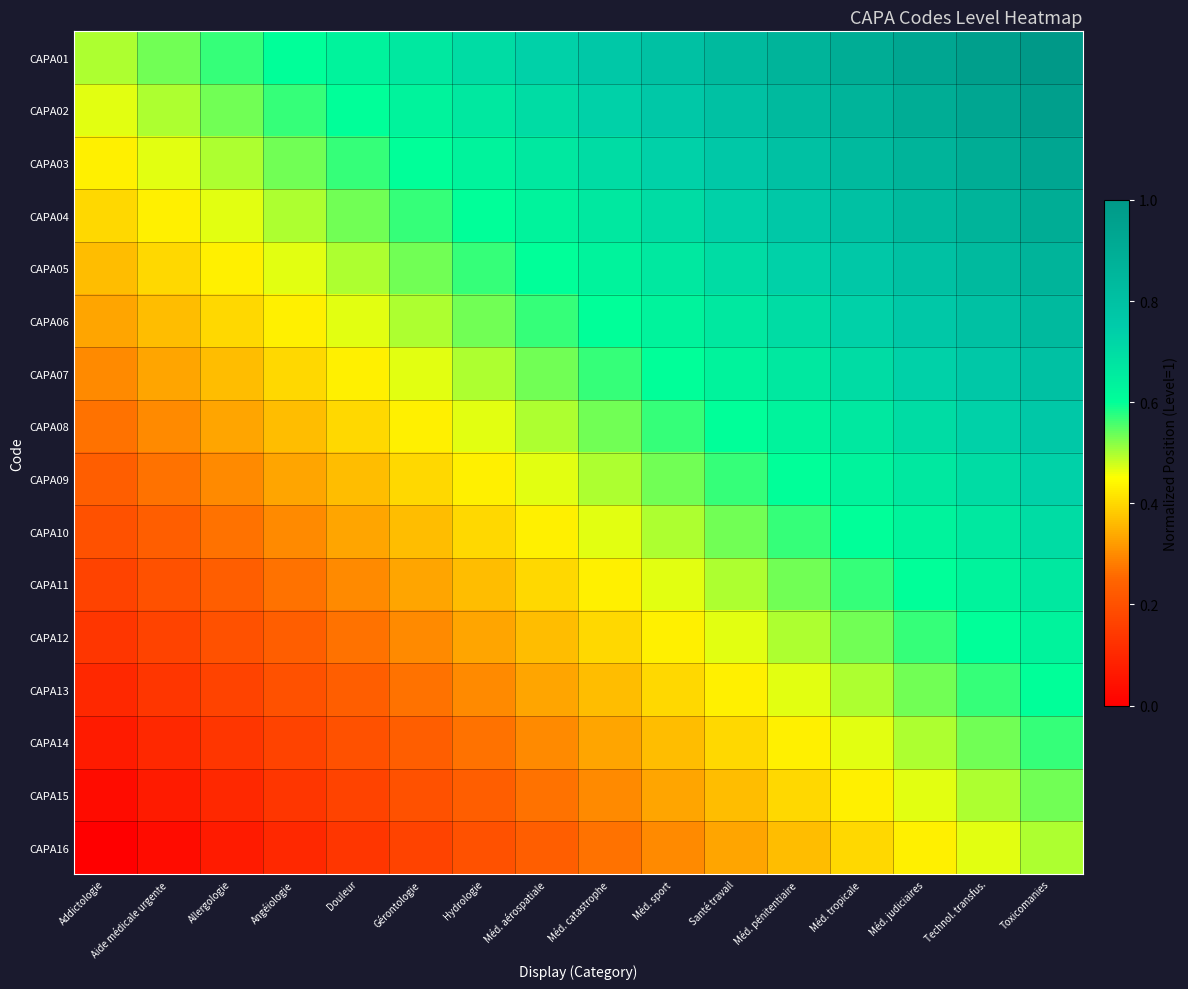

Which series has the largest total across all categories?

CAPA01